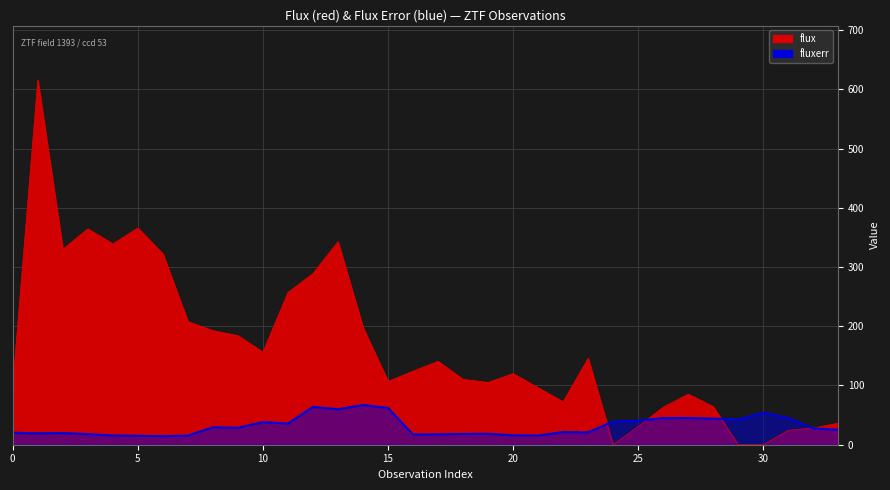

Reading left to right, list all the values displayed in this chart.

flux: 0=100.4	1=615.3	2=329.9	3=364.4	4=339.0	5=365.8	6=322.0	7=207.9	8=192.5	9=184.2	10=156.2	11=256.9	12=289.0	13=342.6	14=197.8	15=106.9	16=124.2	17=140.7	18=110.3	19=105.2	20=120.0	21=96.2	22=72.4	23=145.8	24=0.0	25=30.7	26=63.3	27=85.4	28=64.3	29=0.0	30=0.0	31=24.2	32=28.2	33=36.4
fluxerr: 0=20.3	1=19.2	2=19.8	3=18.0	4=15.6	5=15.1	6=14.4	7=15.5	8=29.5	9=28.6	10=38.2	11=35.7	12=63.9	13=59.9	14=67.0	15=62.0	16=17.4	17=17.5	18=18.2	19=18.4	20=16.0	21=15.5	22=21.5	23=20.9	24=39.1	25=40.7	26=45.0	27=45.1	28=44.1	29=42.6	30=53.9	31=45.2	32=27.5	33=25.5